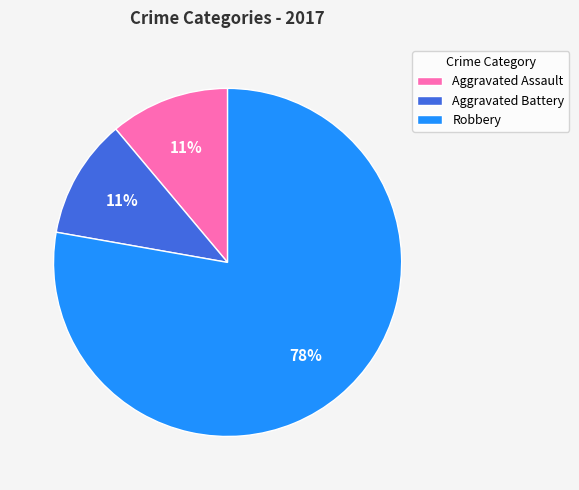

Does Aggravated Assault represent more than half of the total?

No